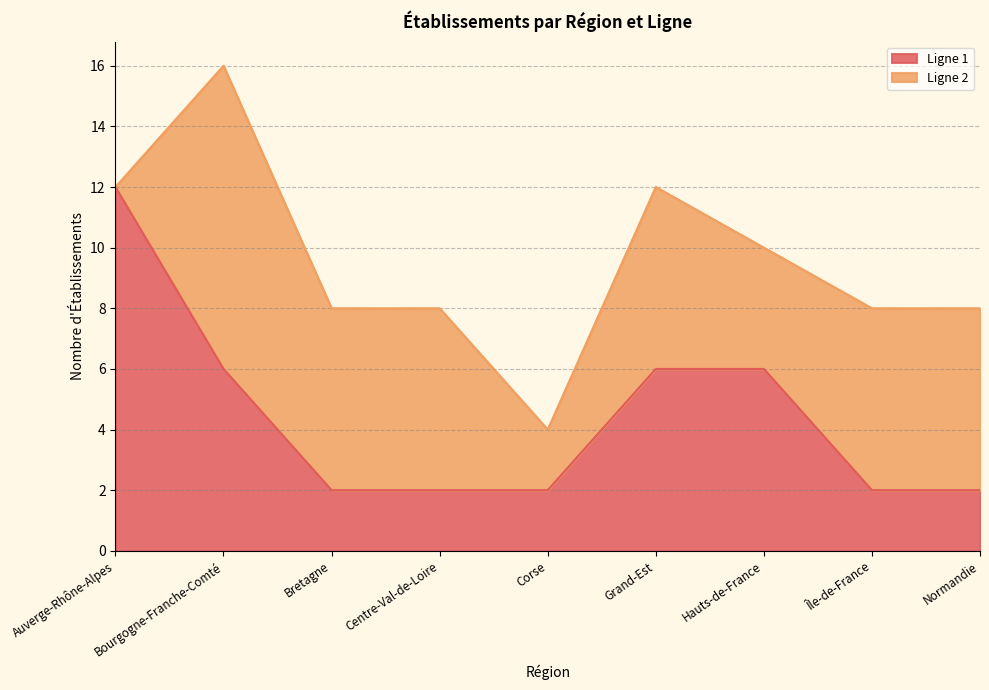

At which category is the sum across all series the highest?

Bourgogne-Franche-Comté